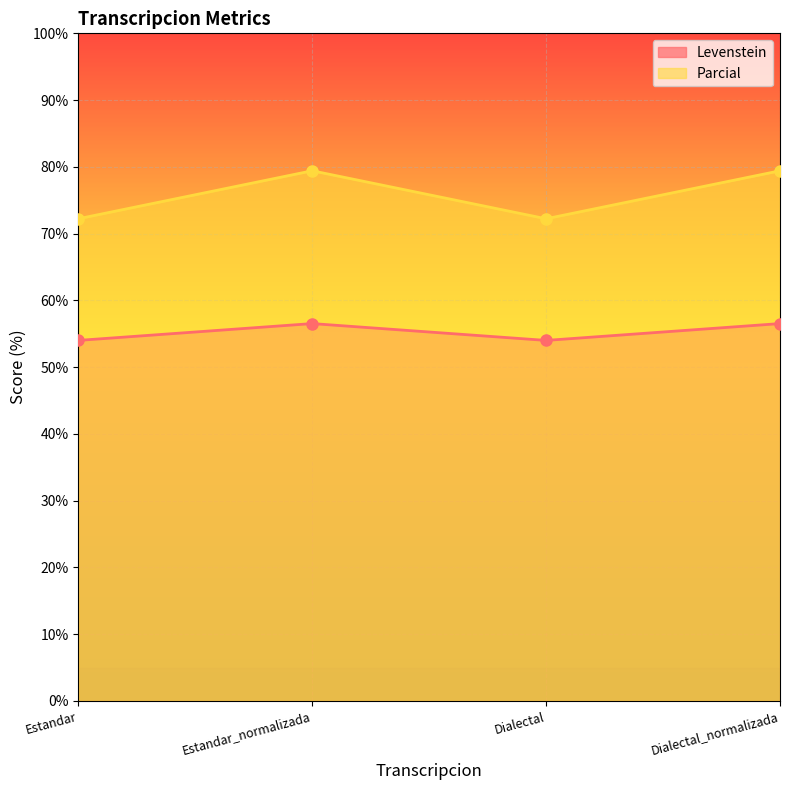

Reading right to left, what are all the values shown in this chart?

Levenstein: Dialectal_normalizada=56.5	Dialectal=54.0	Estandar_normalizada=56.5	Estandar=54.0
Parcial: Dialectal_normalizada=79.4	Dialectal=72.2	Estandar_normalizada=79.4	Estandar=72.2